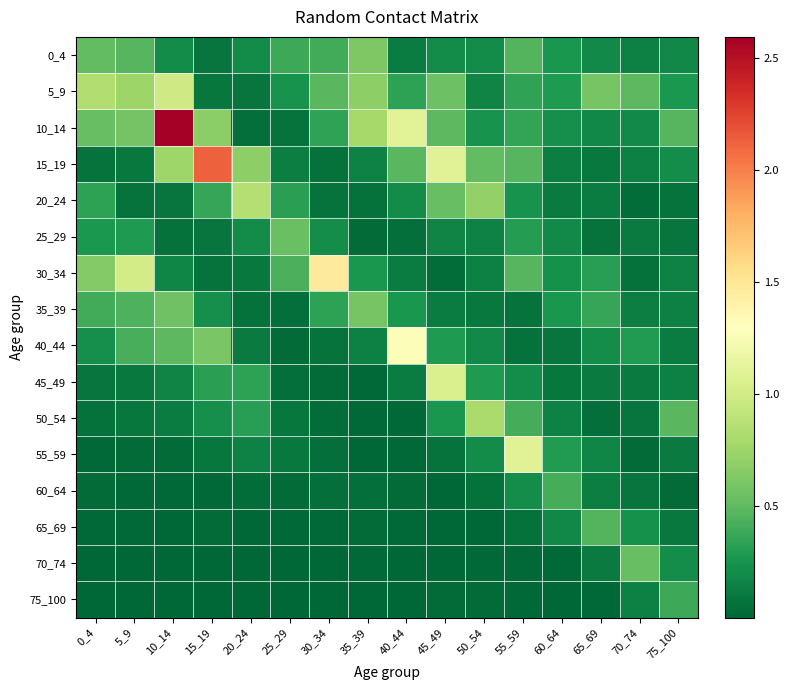

At how many categories does at least one series exceed 1?

7